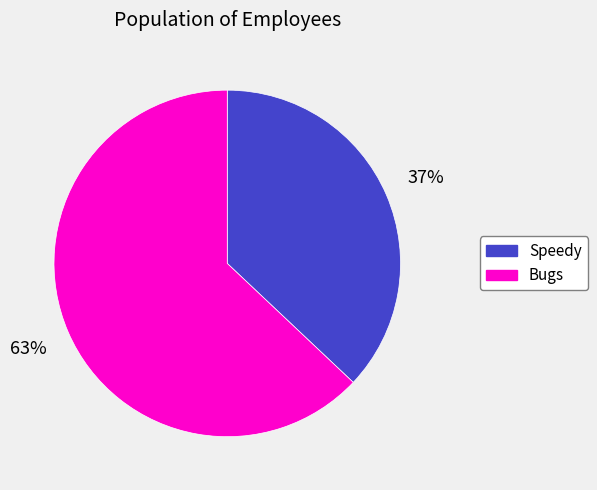

Which has a higher value, Bugs or Speedy?

Bugs